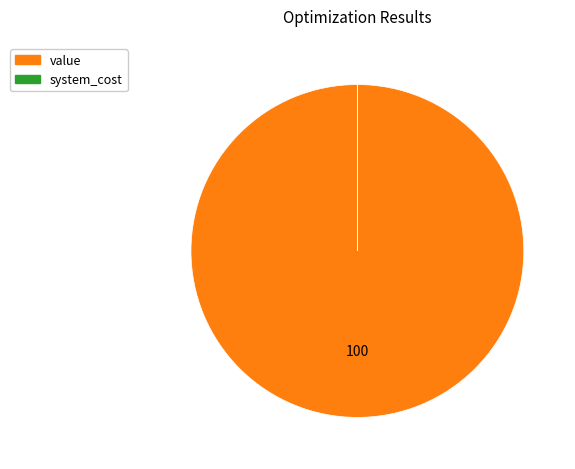

Does any single category account for the majority?

Yes